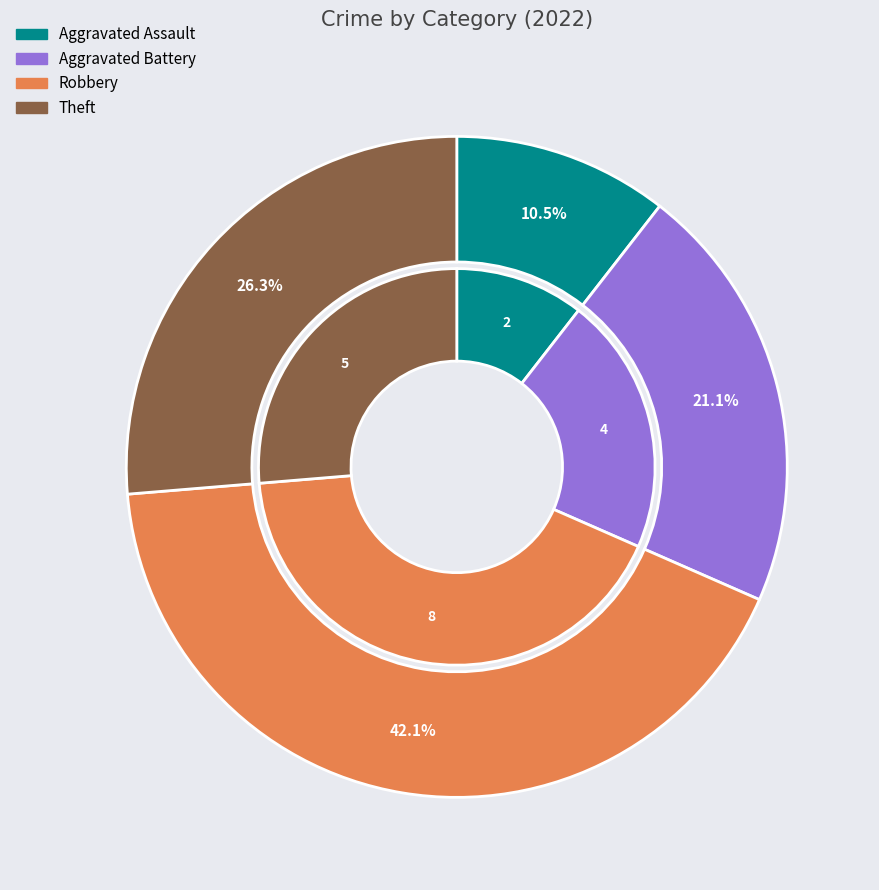

What is the change in value from Aggravated Battery to Theft?

+1